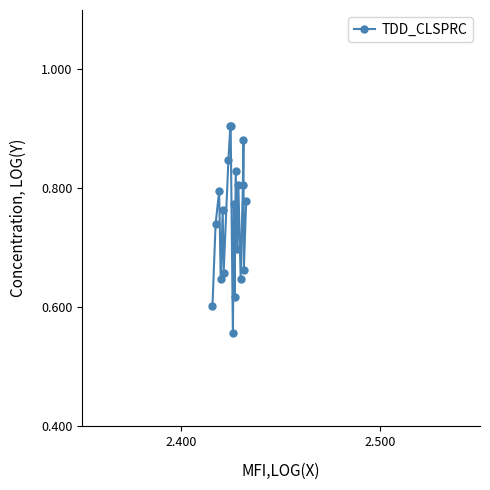

What is the difference between the second highest and second lowest values?

0.3